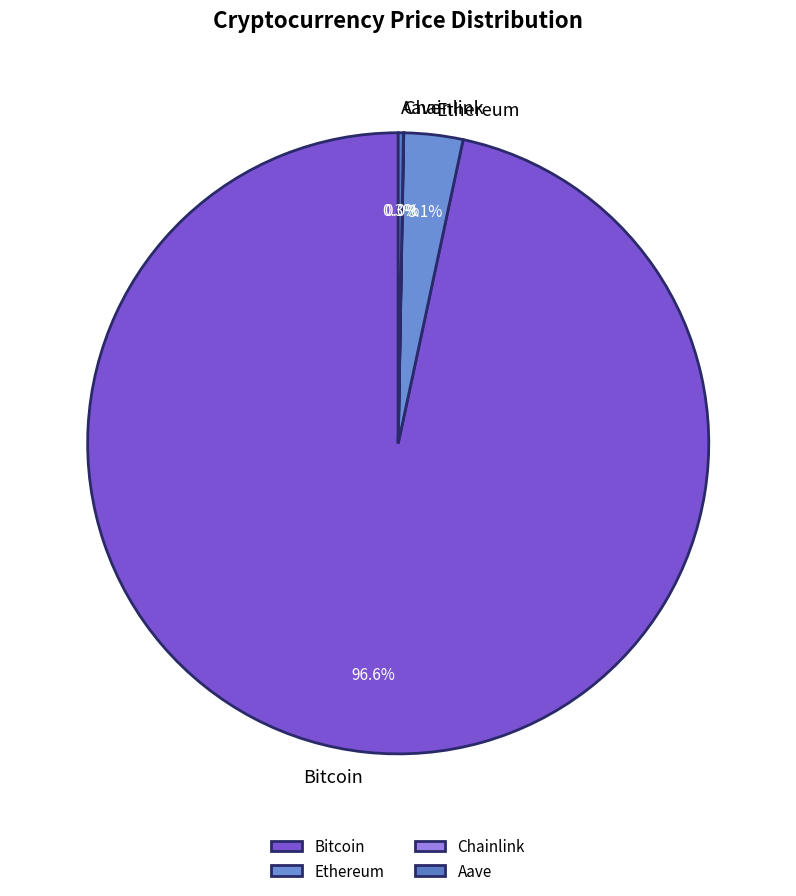

What is the largest slice in the pie chart?

Bitcoin